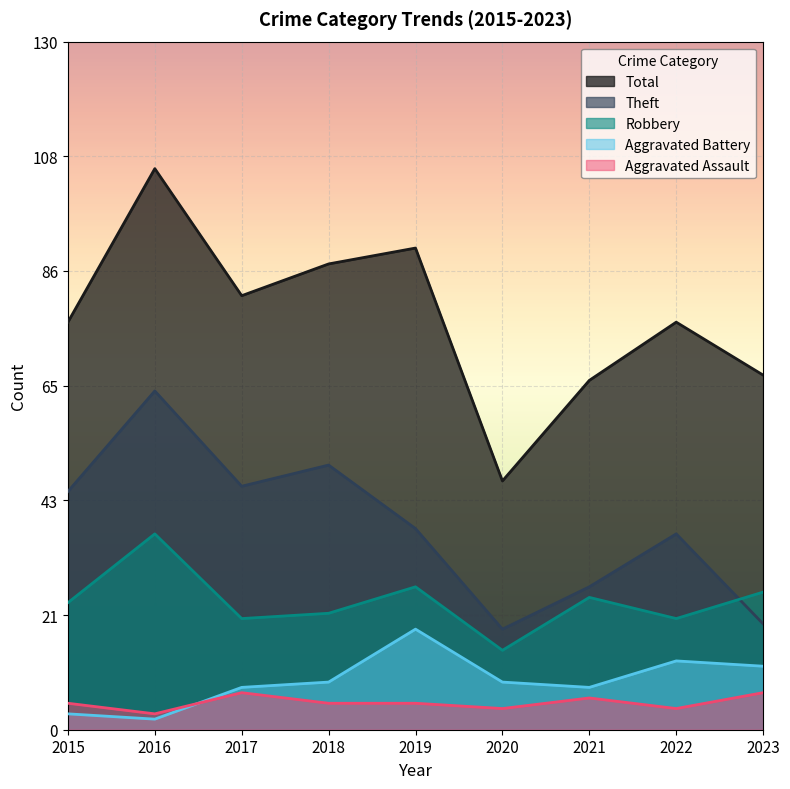

What are all the series names shown in the legend?

Total, Theft, Robbery, Aggravated Battery, Aggravated Assault